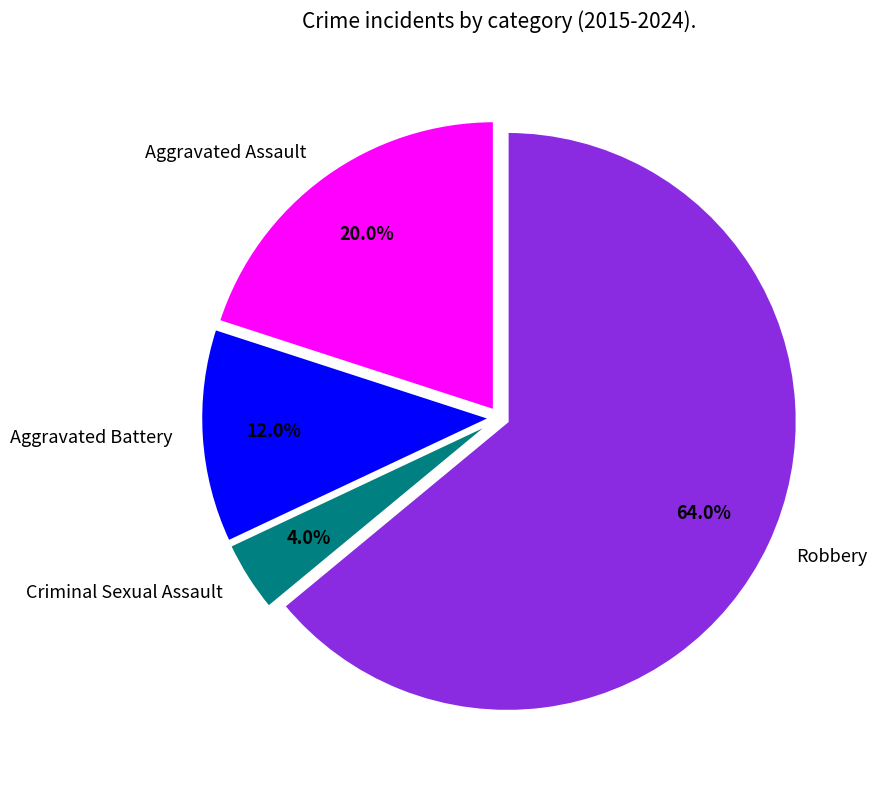

To the nearest percent, what percentage of the pie is Aggravated Assault?

20%